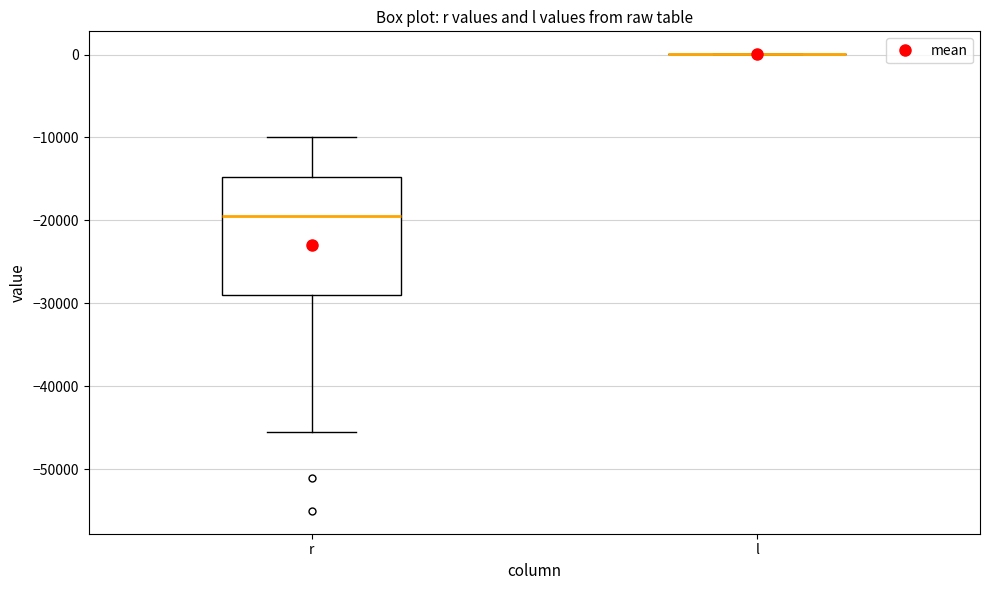

Which box is the tallest, from its lower edge to its upper edge?

r